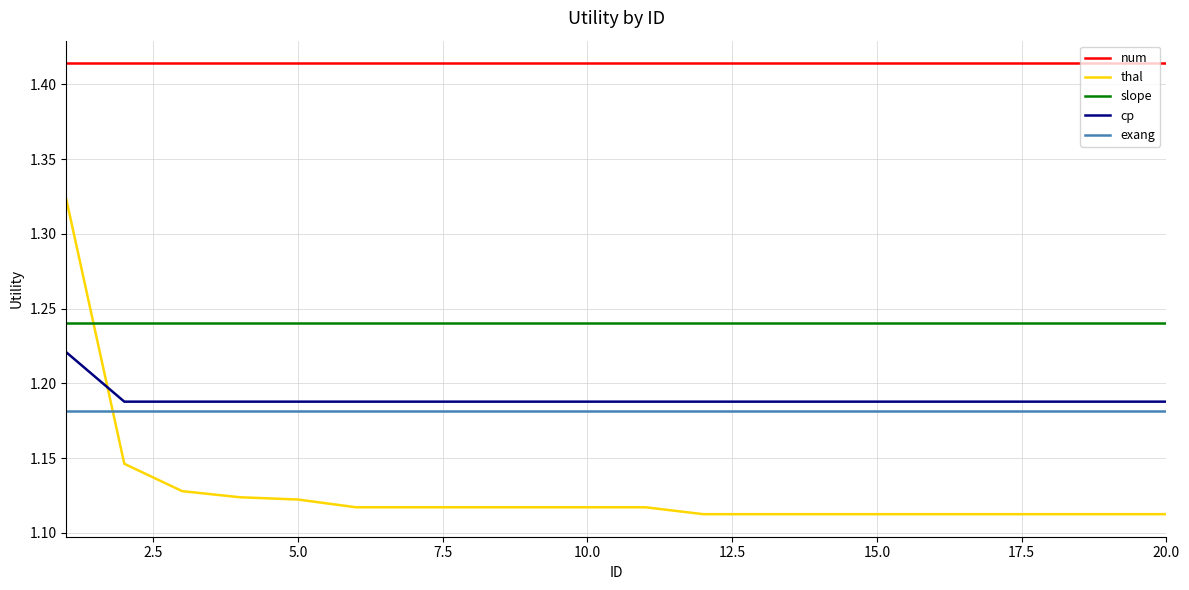

True or false: num and slope intersect in this chart.

False